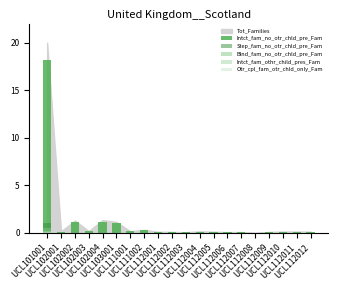

Where is Otr_cpl_fam_otr_chld_only_Fam nearest to the value 0?

UCL112008